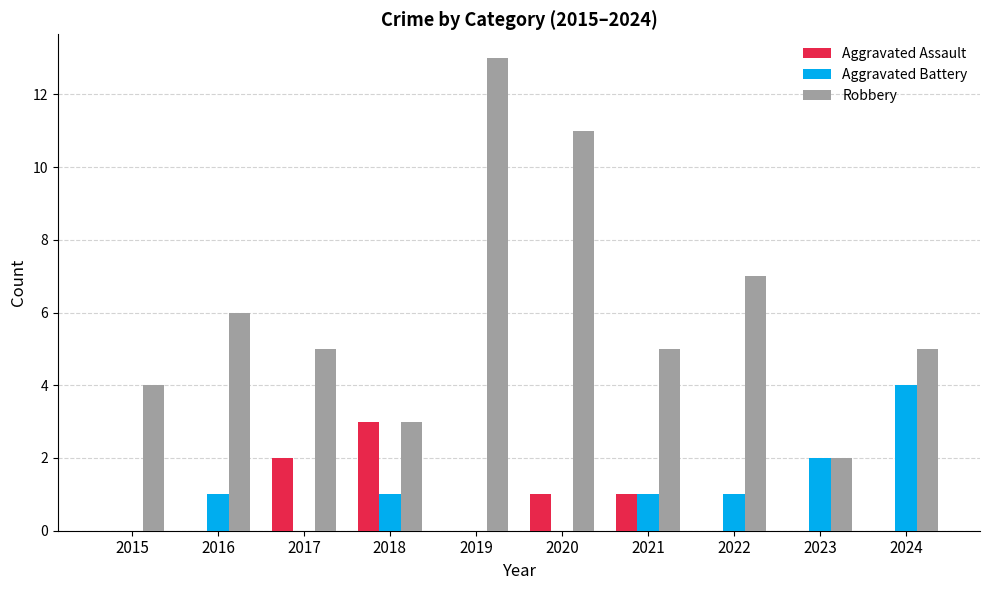

Which series changed the most between 2016 and 2024?

Aggravated Battery